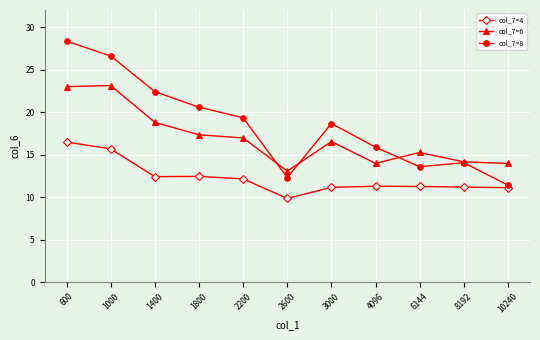

Is it true that col_7=8 equals 18.6 at 3000?

True